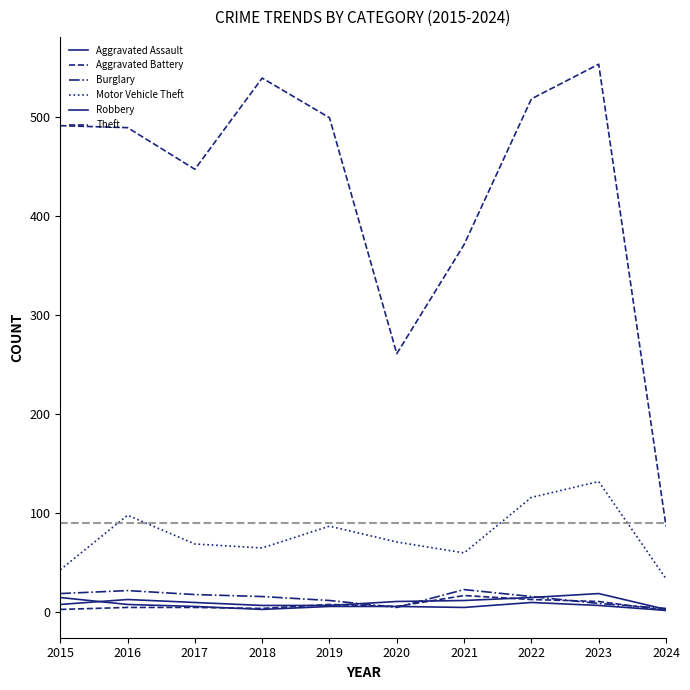

What is the total value across all series at 2023?

731